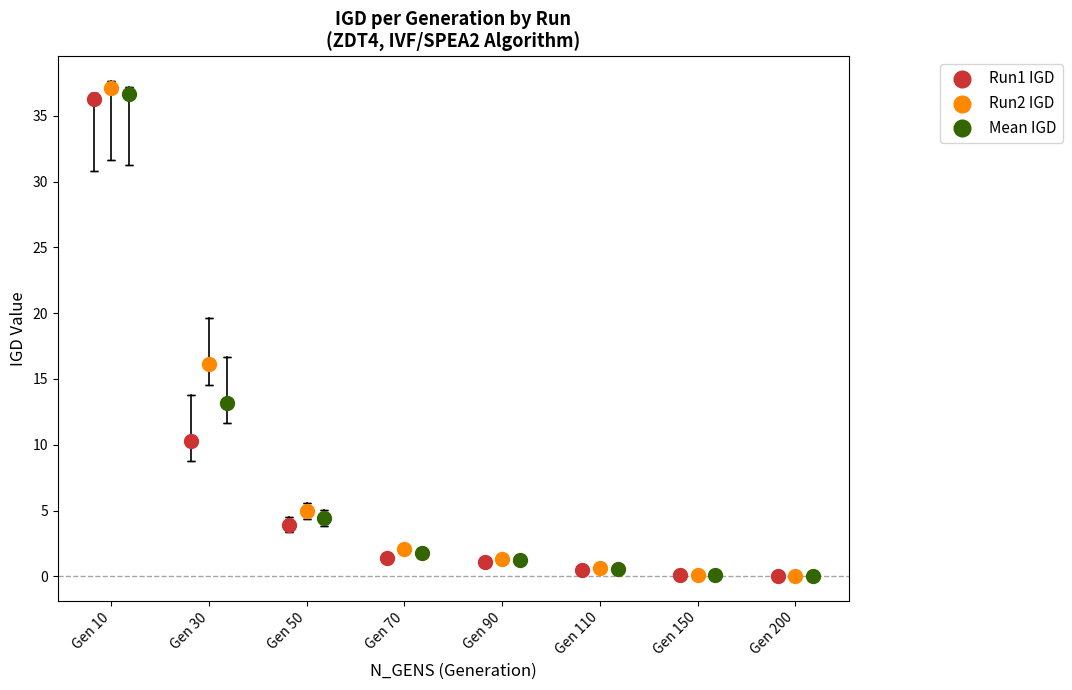

Which series reaches the maximum Y coordinate?

Run2 IGD